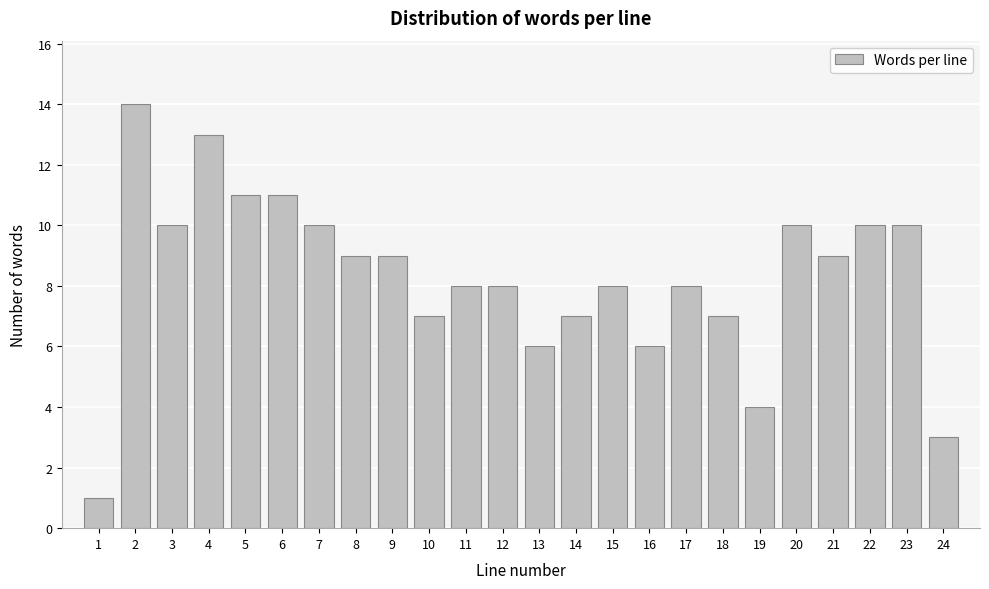

Reading left to right, what are all the values shown in this chart?

1	14	10	13	11	11	10	9	9	7	8	8	6	7	8	6	8	7	4	10	9	10	10	3